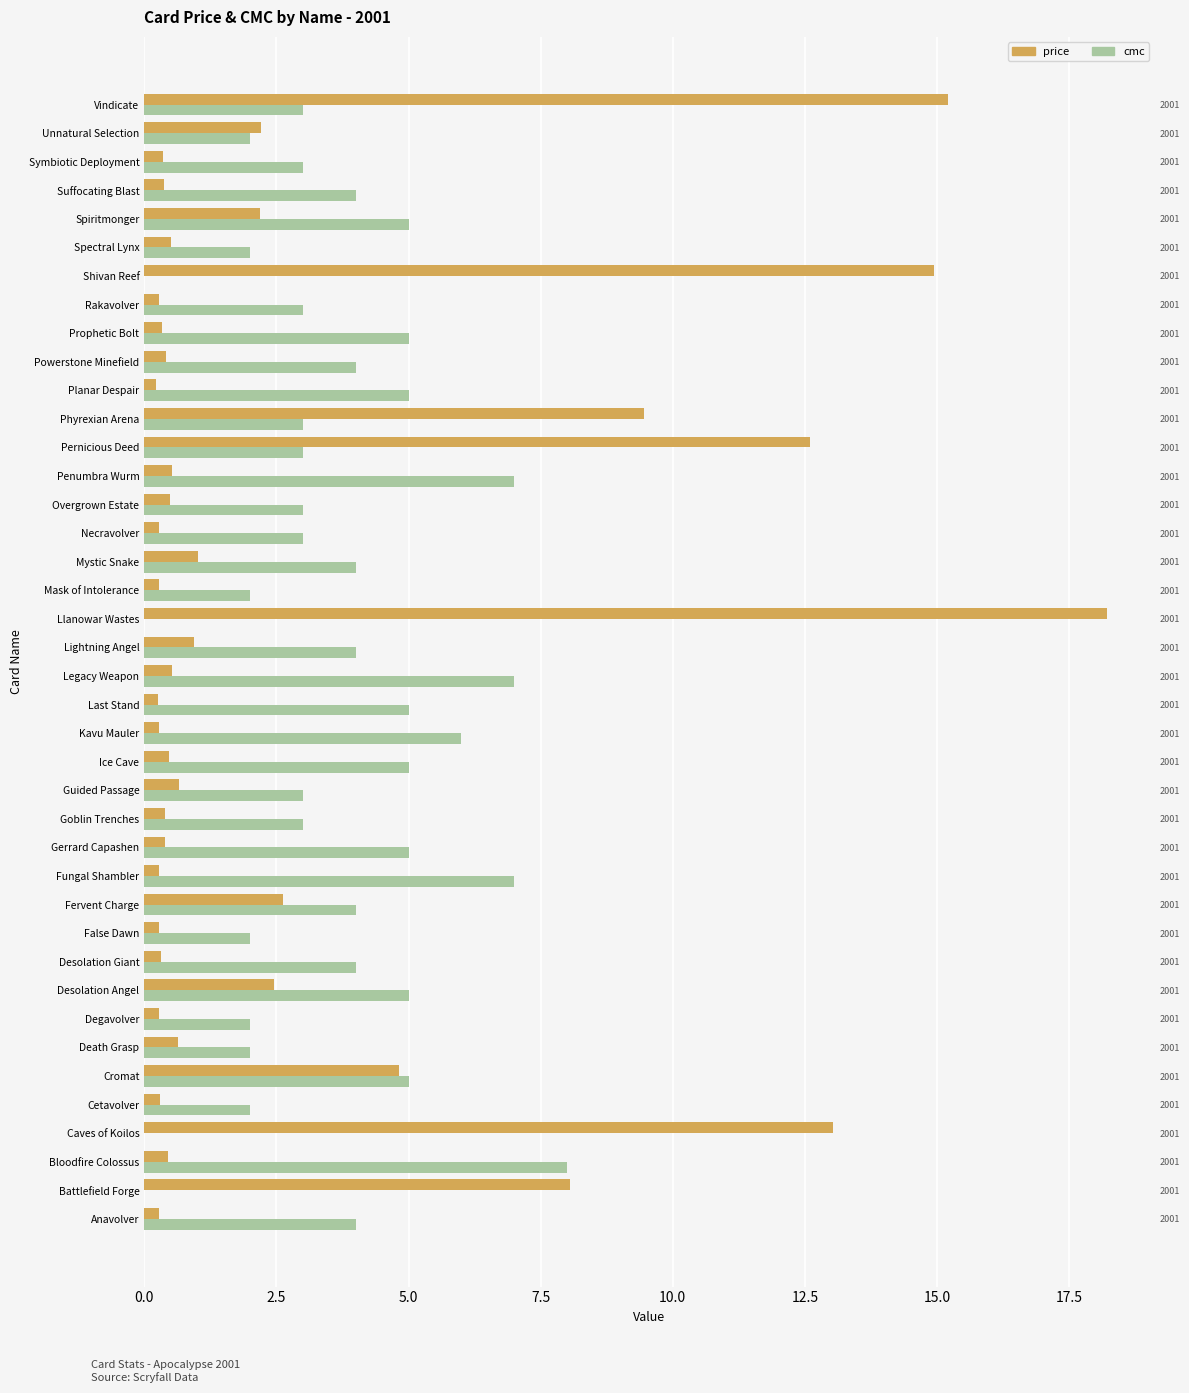

At Legacy Weapon, list the series in order from largest to smallest.

cmc, price